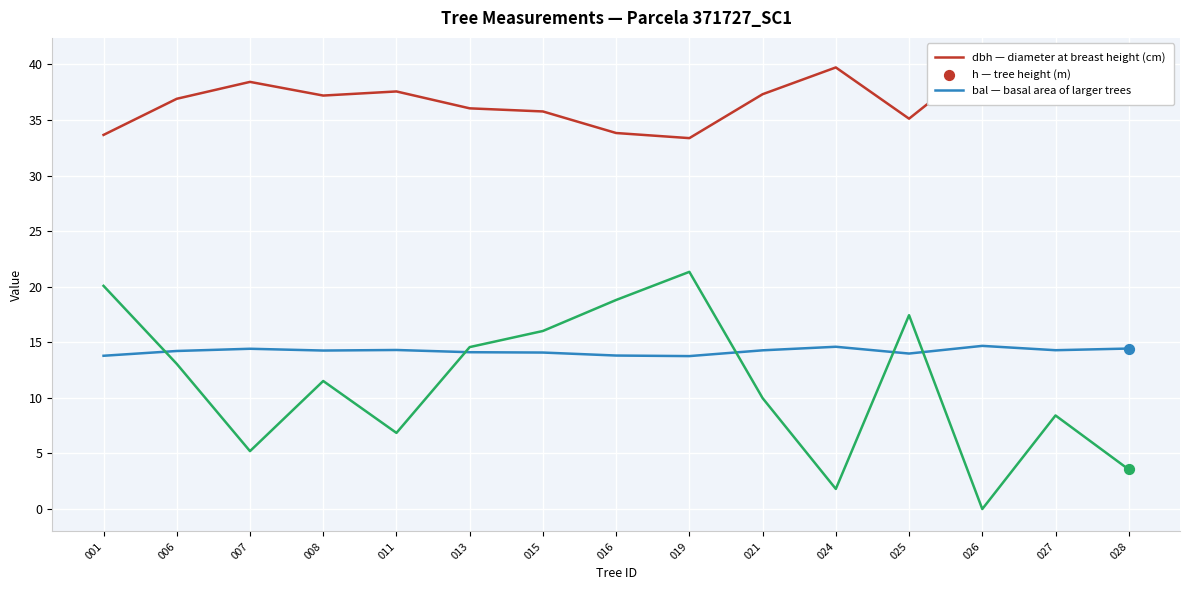

At which category is the sum across all series the highest?

019